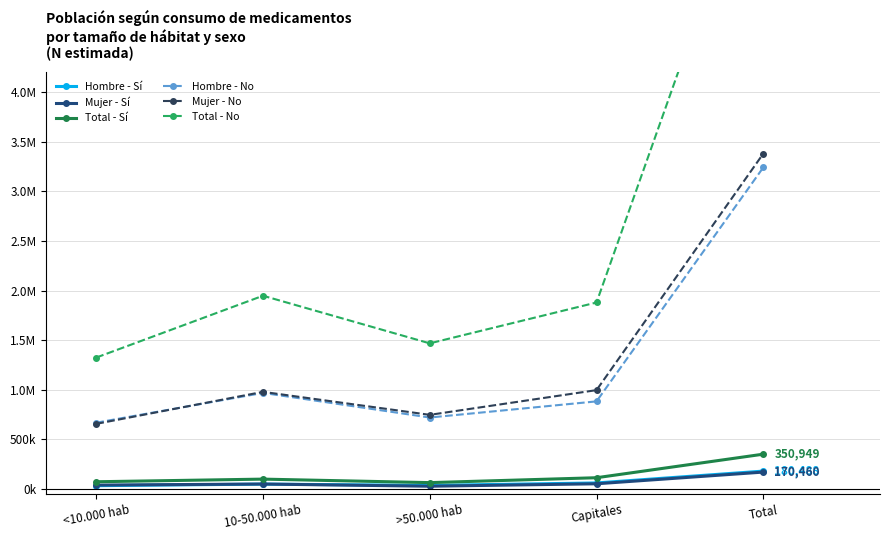

Which series has the largest total across all categories?

Total - No